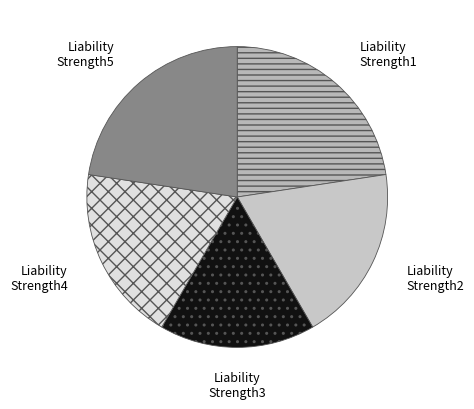

How many slices are in this pie chart?

5